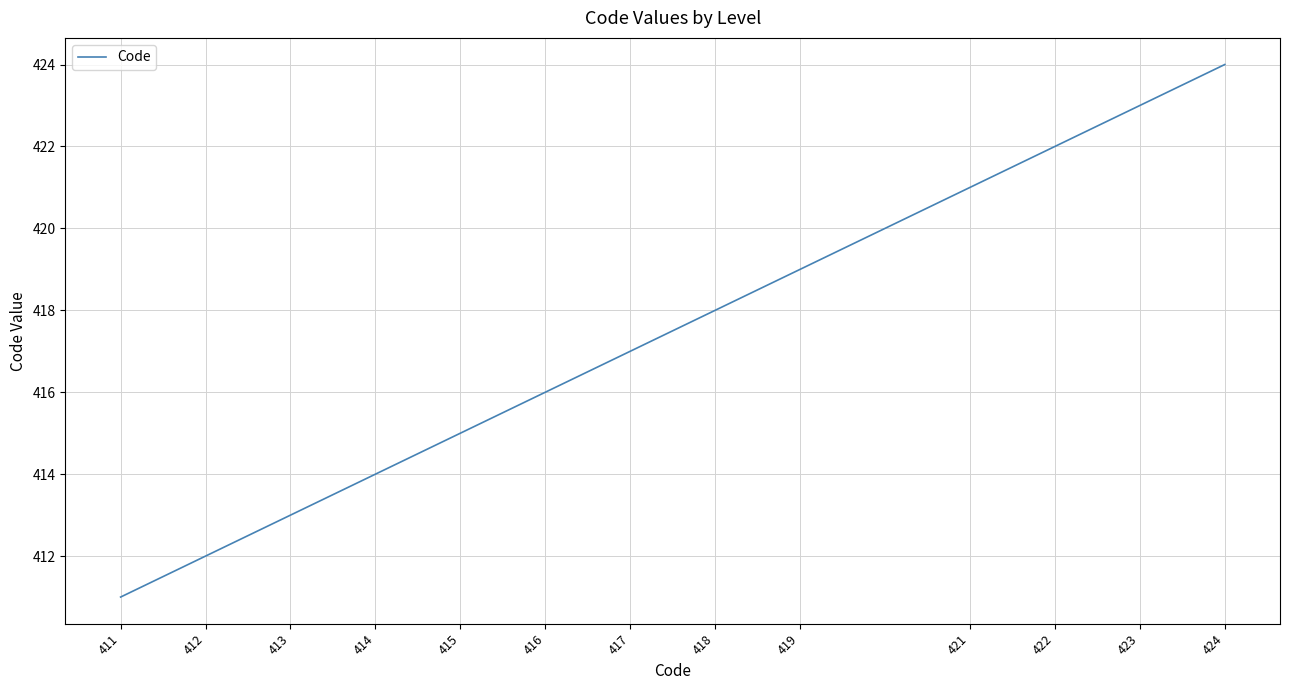

What is the difference between the values at 415 and 424?

9